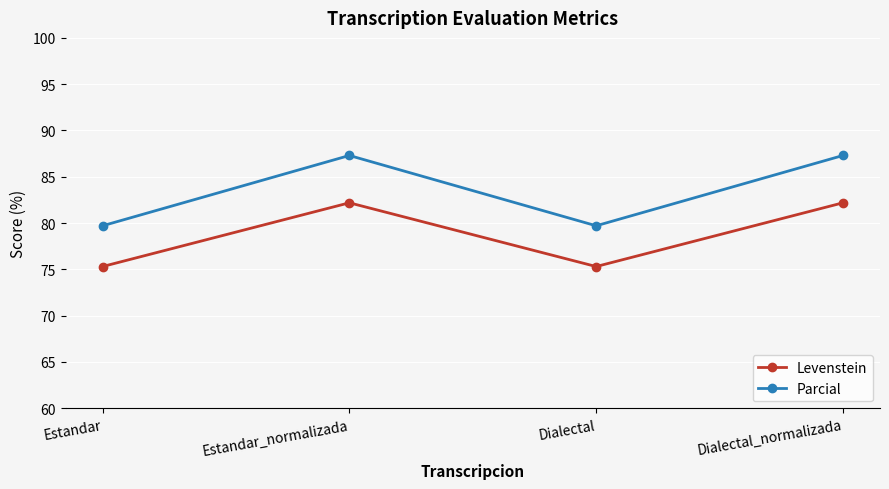

Reading left to right, transcribe all the data shown in this chart.

Levenstein: Estandar=75.3	Estandar_normalizada=82.2	Dialectal=75.3	Dialectal_normalizada=82.2
Parcial: Estandar=79.7	Estandar_normalizada=87.3	Dialectal=79.7	Dialectal_normalizada=87.3